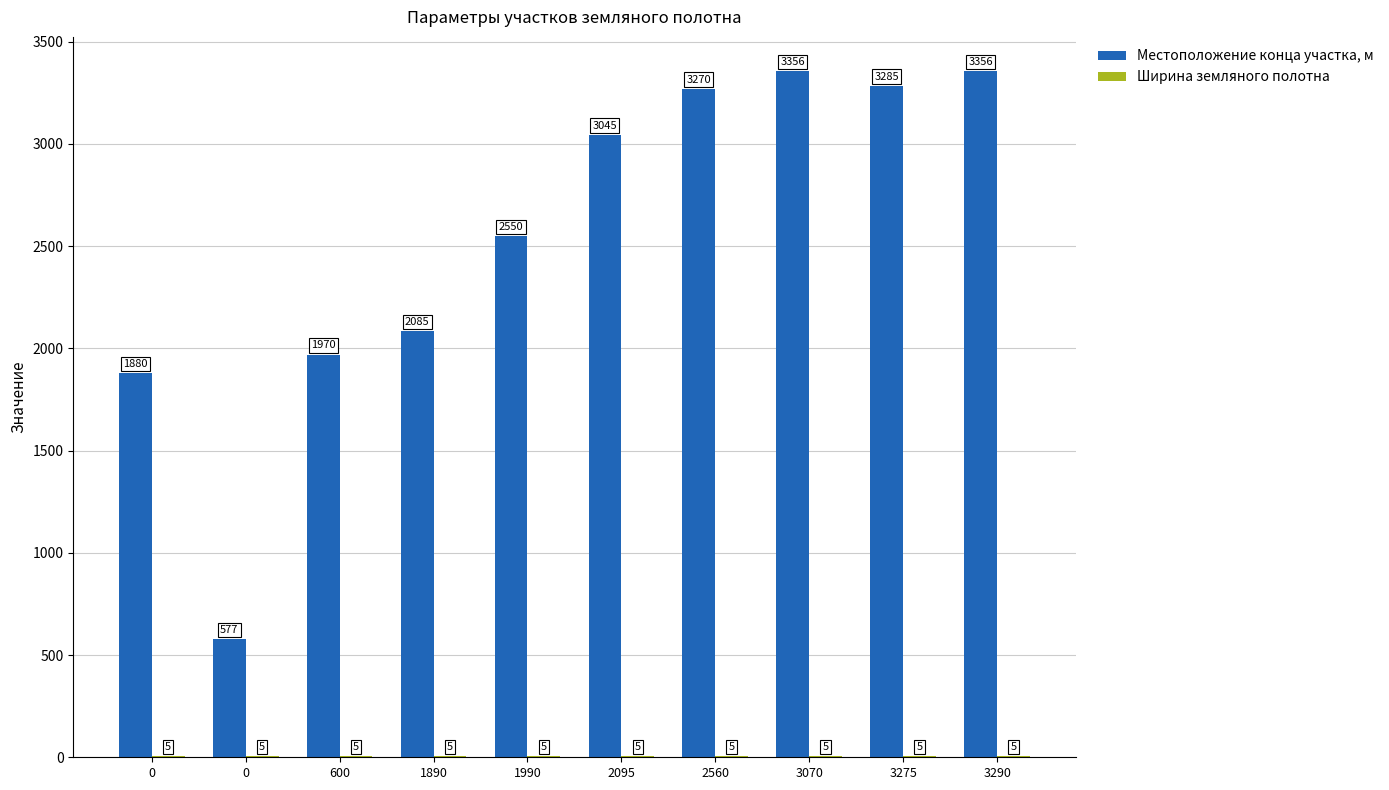

What is the average value of the Ширина земляного полотна series?

5